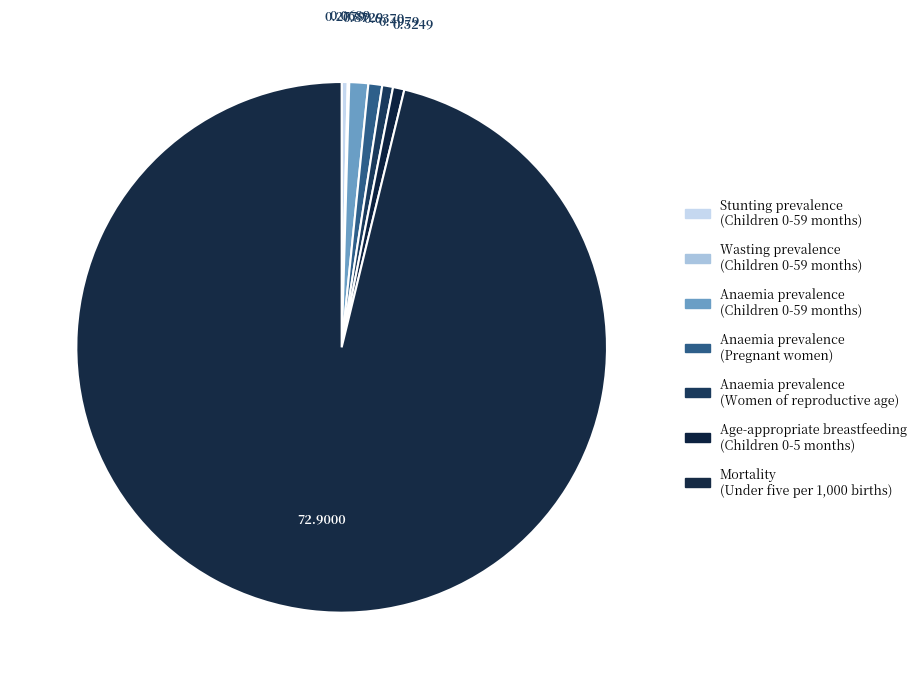

How many slices are in this pie chart?

7